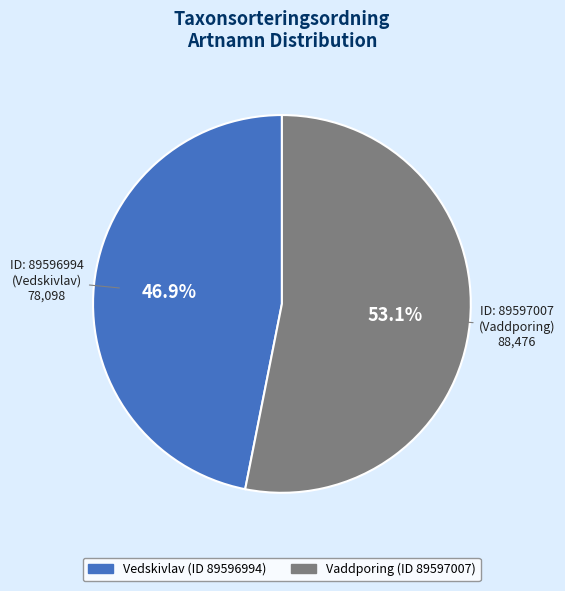

Is there a majority slice in this chart?

Yes